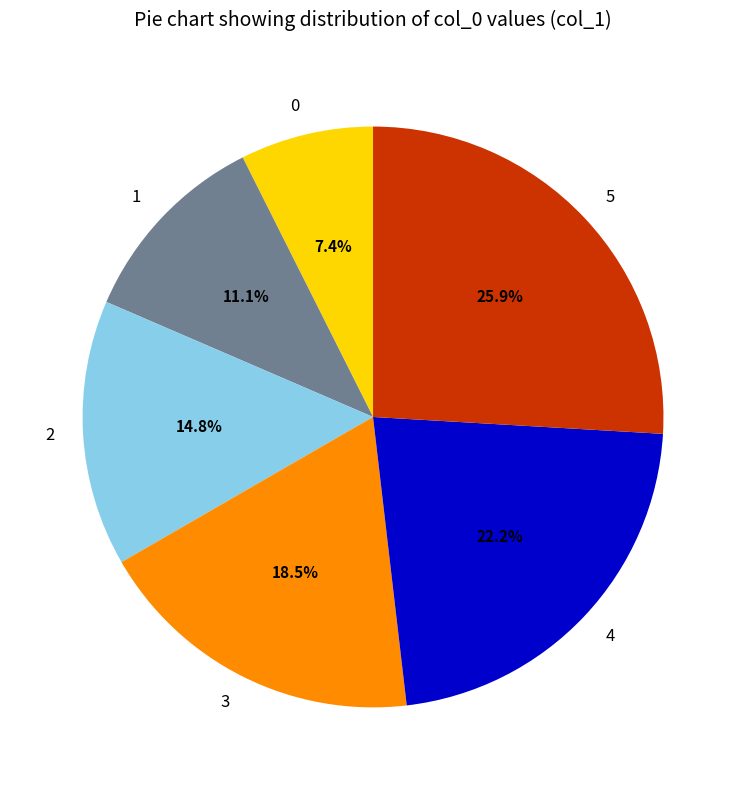

True or false: 1 accounts for 11% of the total.

True